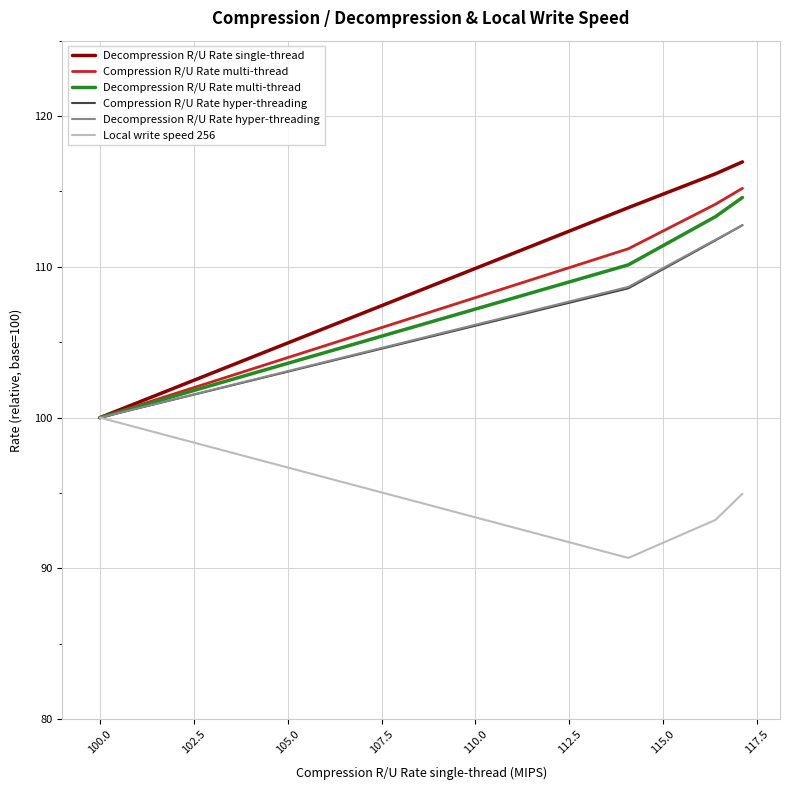

Which series has the largest range (max minus min)?

Decompression R/U Rate single-thread